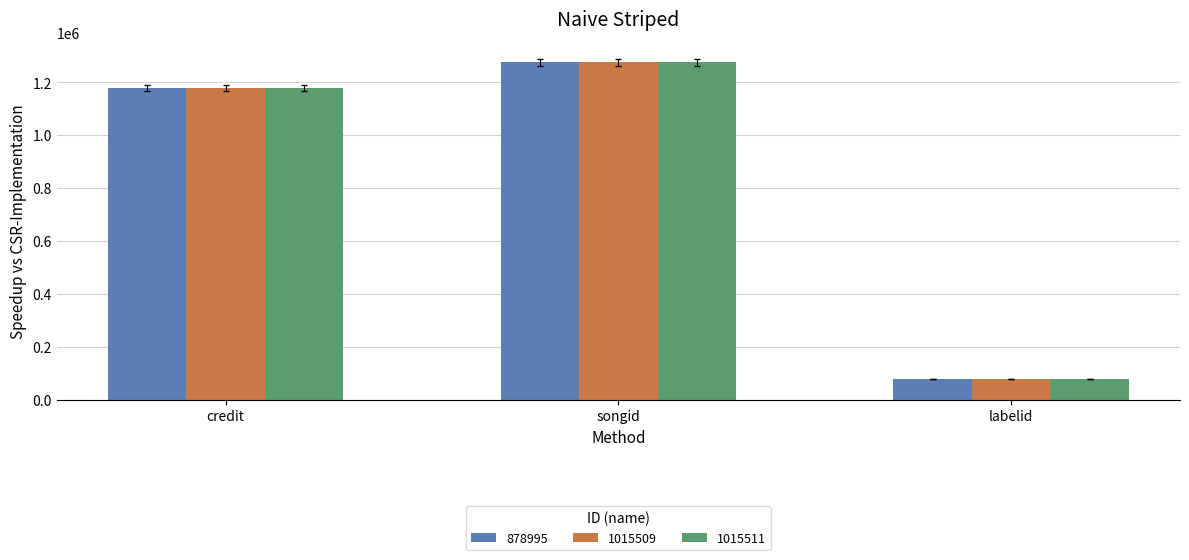

What is the difference between the maximum and minimum values in the 1015511 series?

1198029